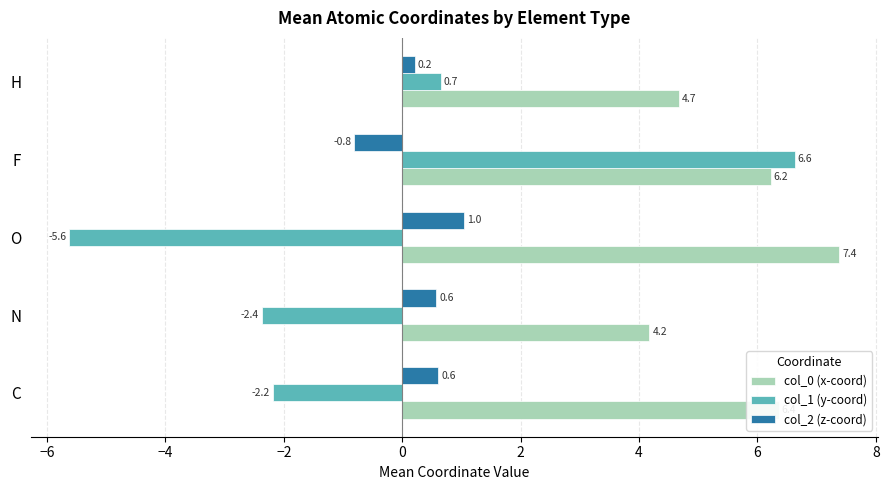

What is the difference between the second highest and minimum values in the col_2 (z-coord) series?

1.4